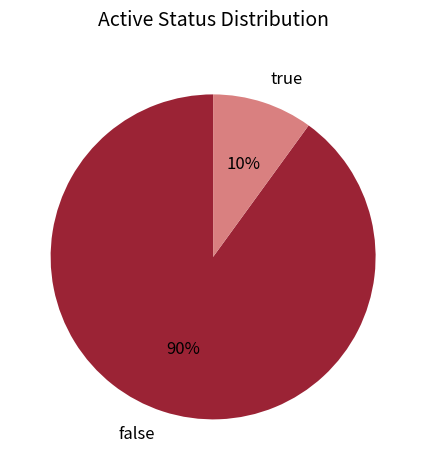

Which slice is the largest?

false